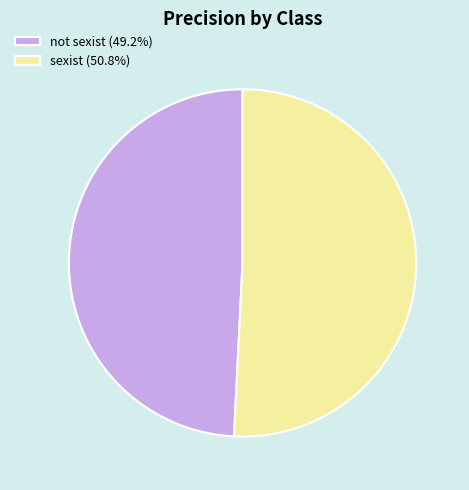

Combined, do not sexist (49.2%) and sexist (50.8%) account for over 50%?

Yes